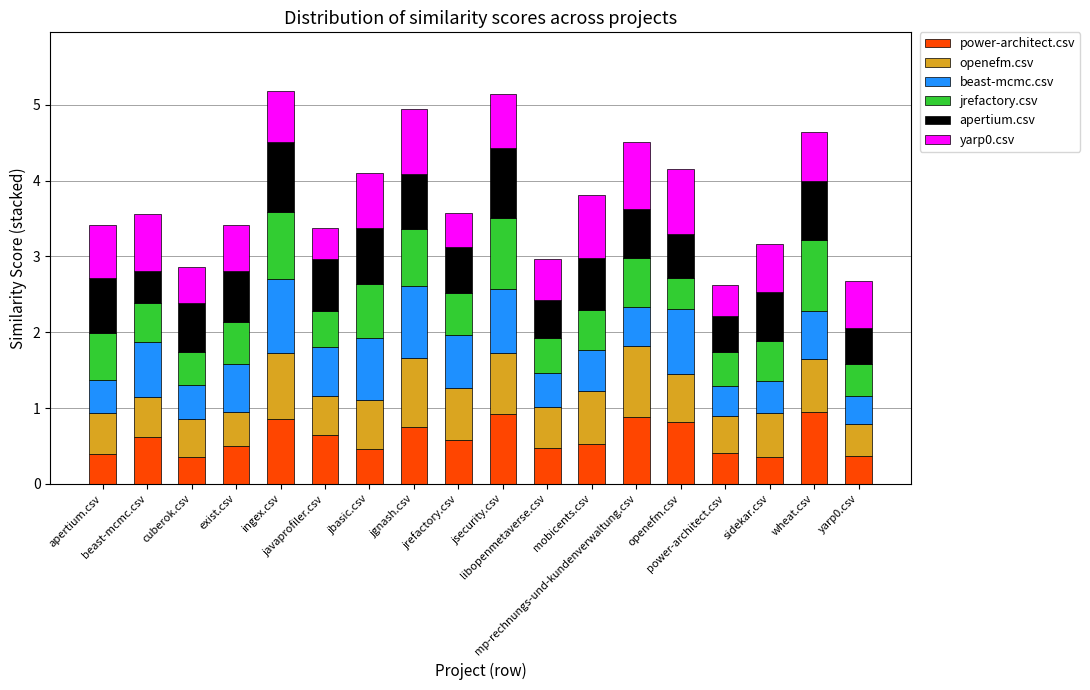

What position from the right is wheat.csv?

2